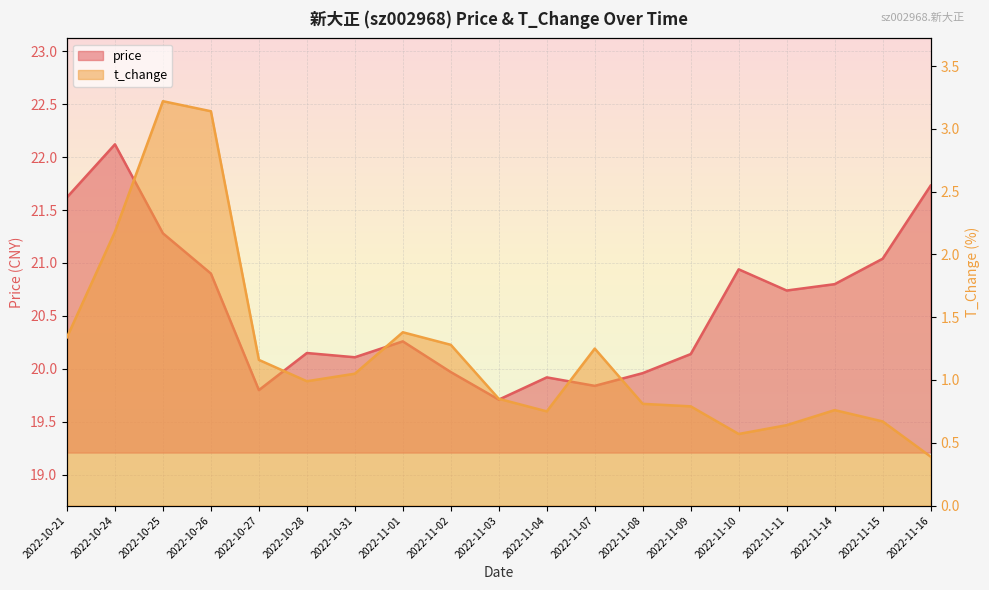

How many lines are shown in the chart?

2